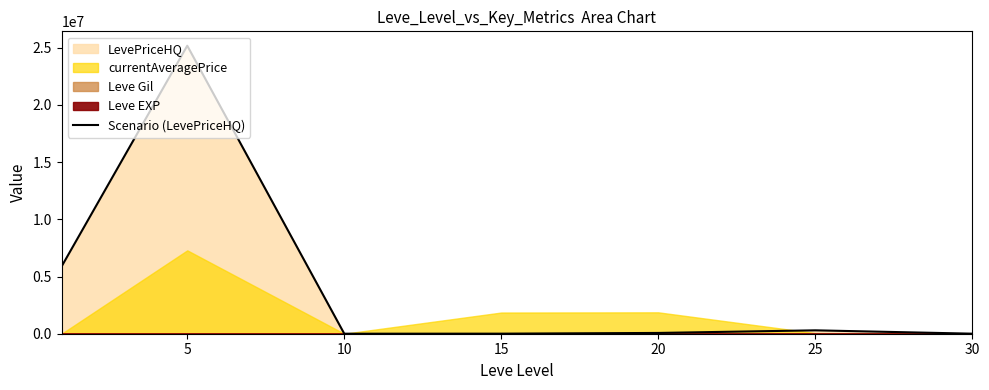

At which category does the data reach its first local peak?

5